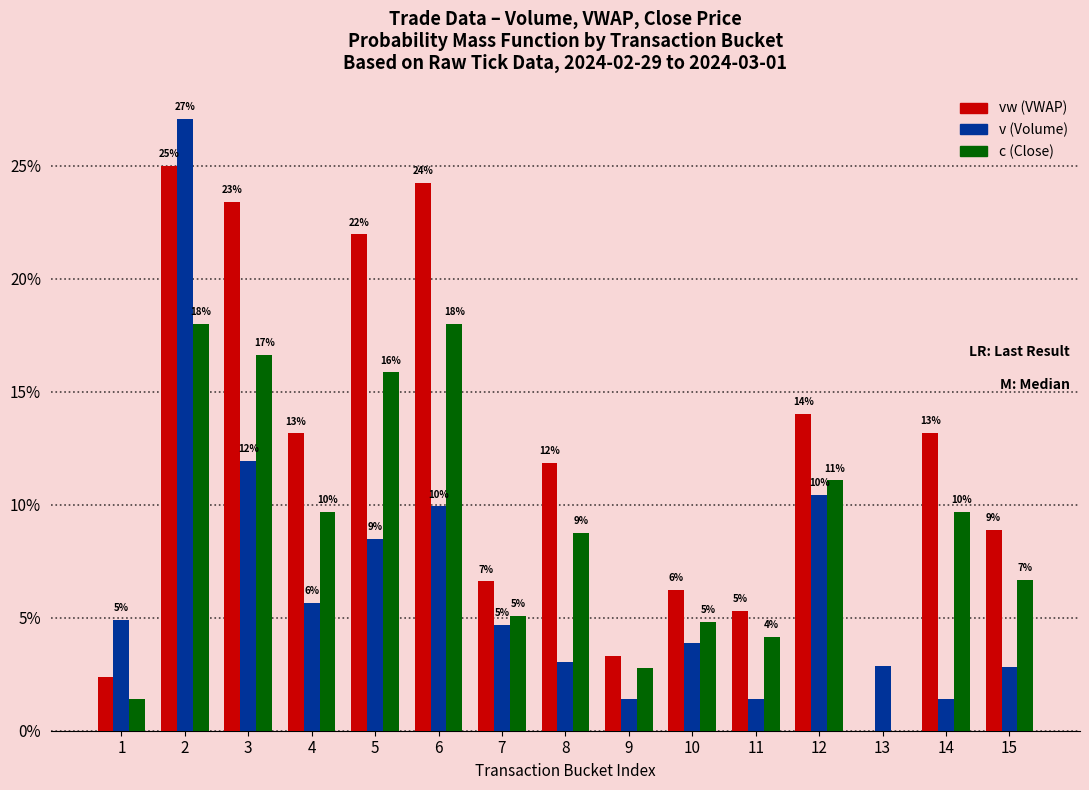

What is the sum of the c (Close) values at 7 and 6?

0.2